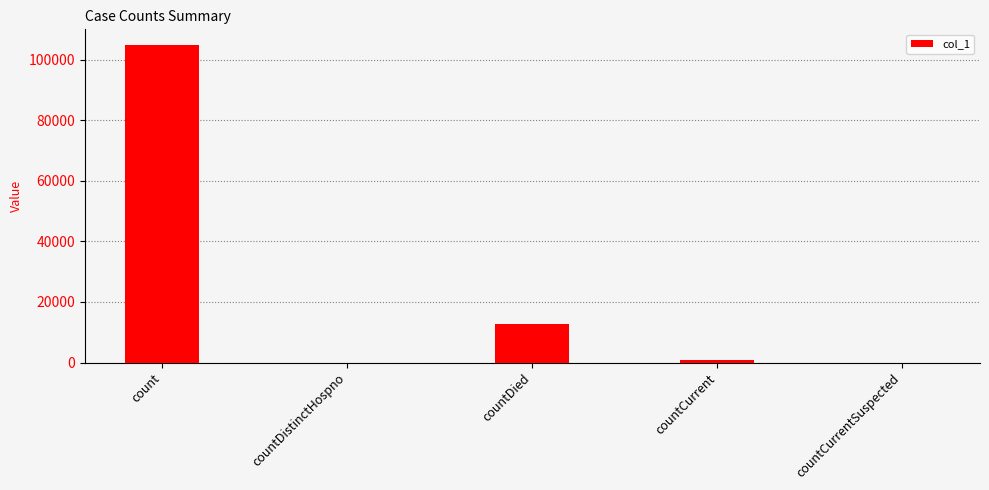

What is the change in value from count to countDistinctHospno?

-104724